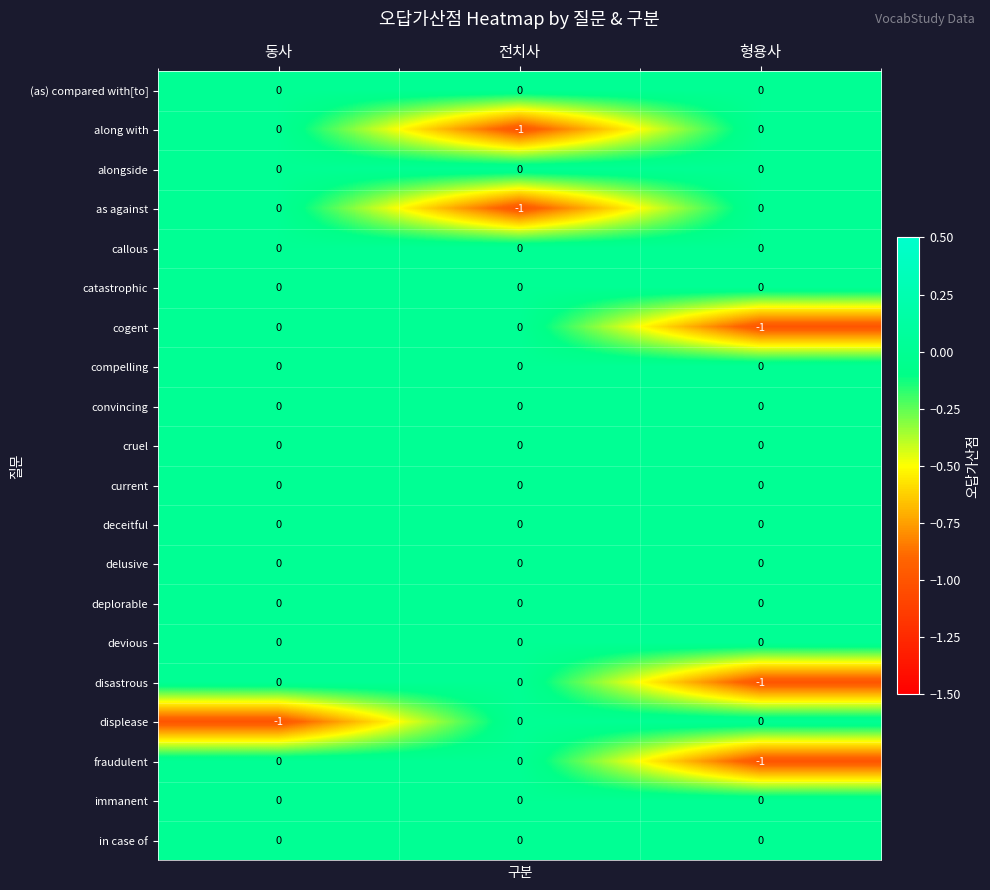

Is it true that cogent equals 0 at 전치사?

True